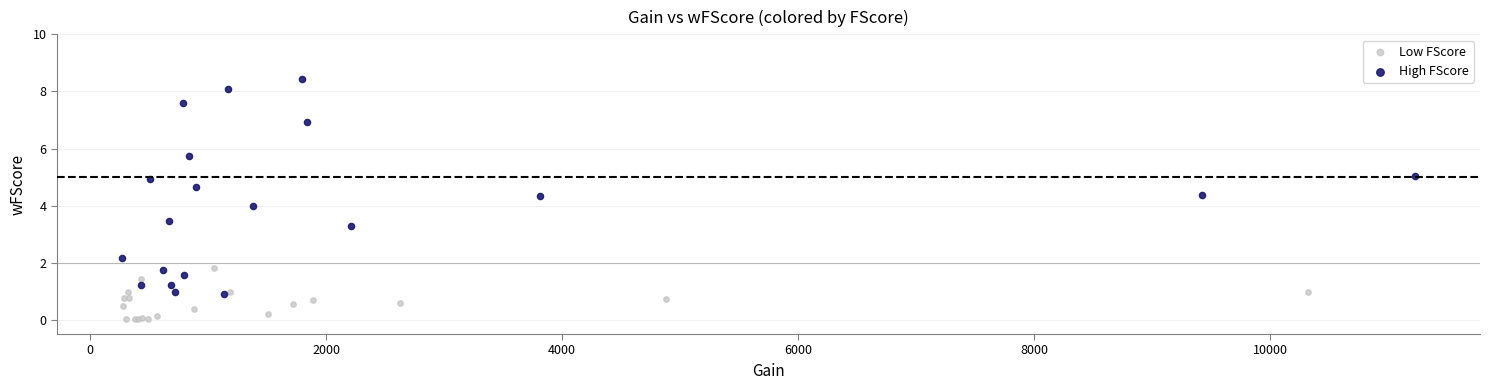

Which series has the largest Y range (max minus min)?

High FScore